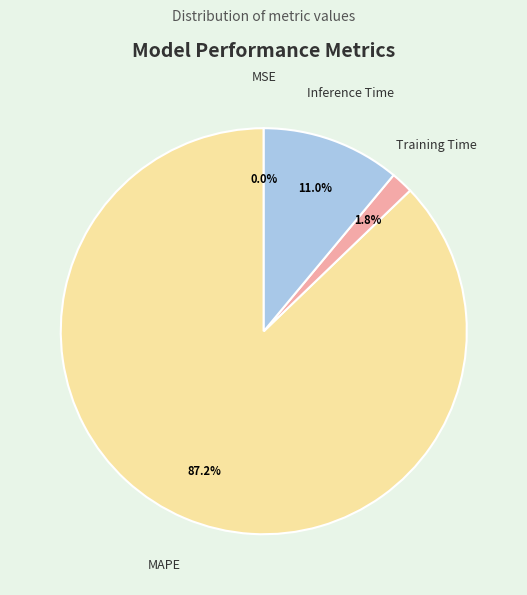

What percentage is NOT represented by MAPE?

12.8%